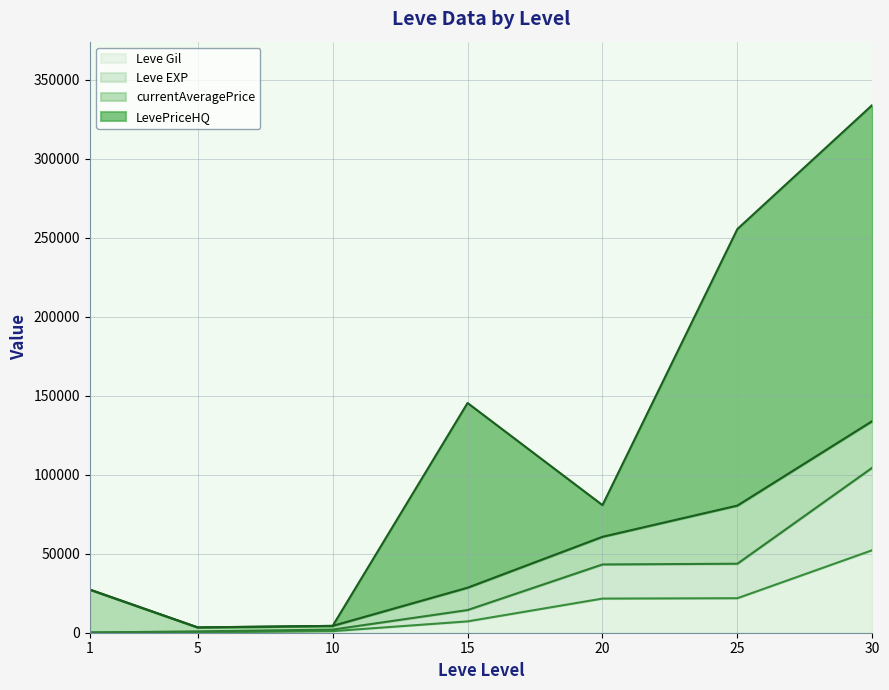

What are all the series names shown in the legend?

Leve Gil, Leve EXP, currentAveragePrice, LevePriceHQ